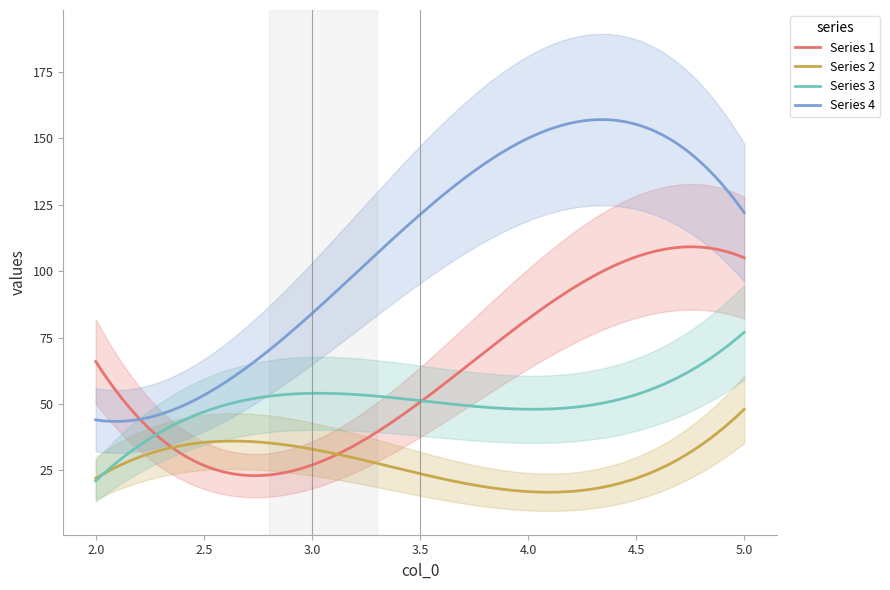

True or false: 3 has a value of 14 at 4.

False